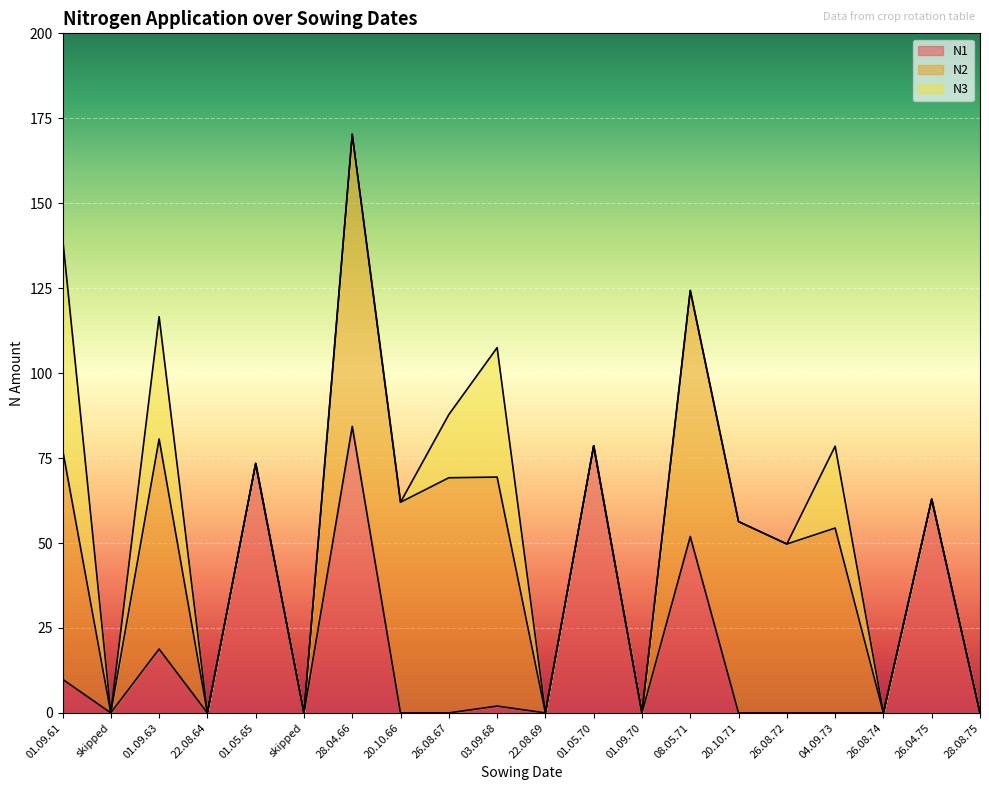

True or false: N1 and N2 cross at least once.

False